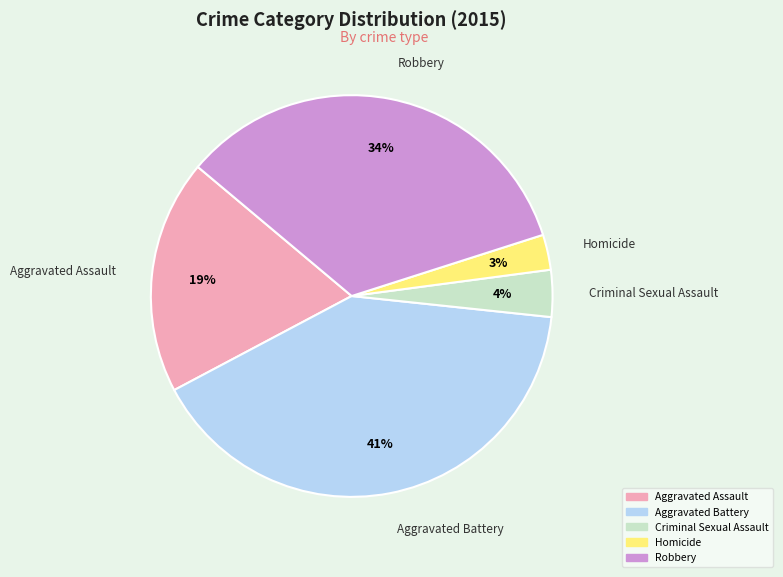

Between Aggravated Assault and Robbery, which is larger?

Robbery